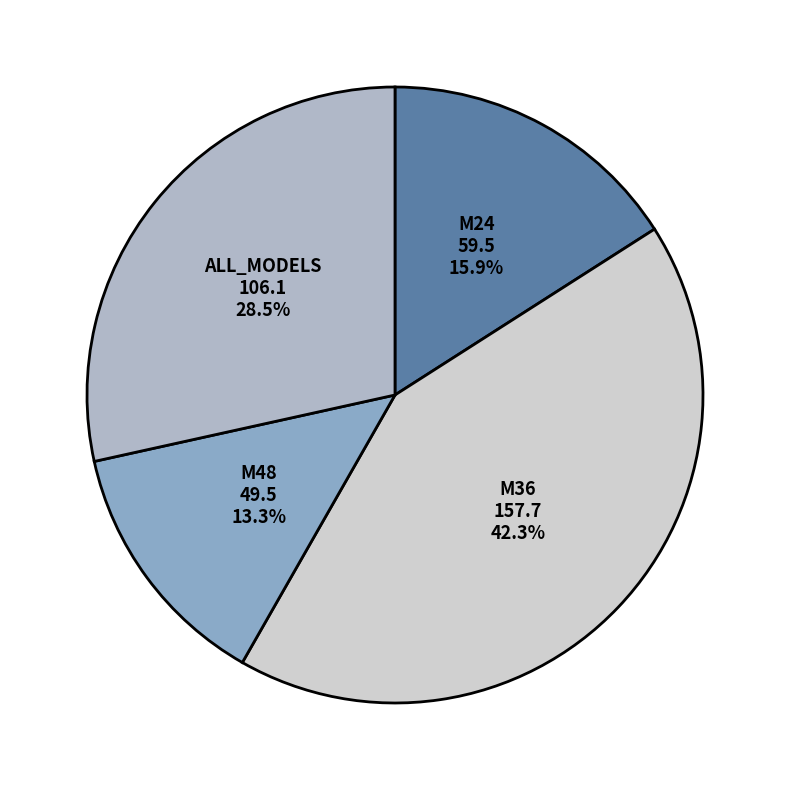

How many segments does this pie chart have?

4